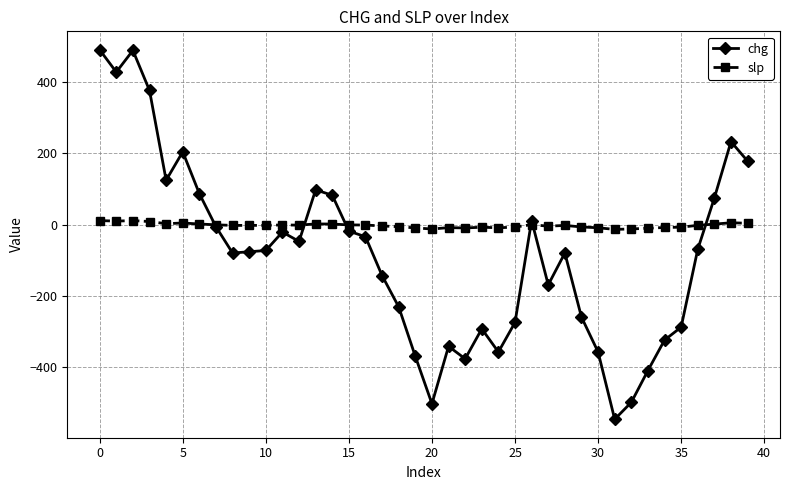

Which series has the widest spread of values?

chg